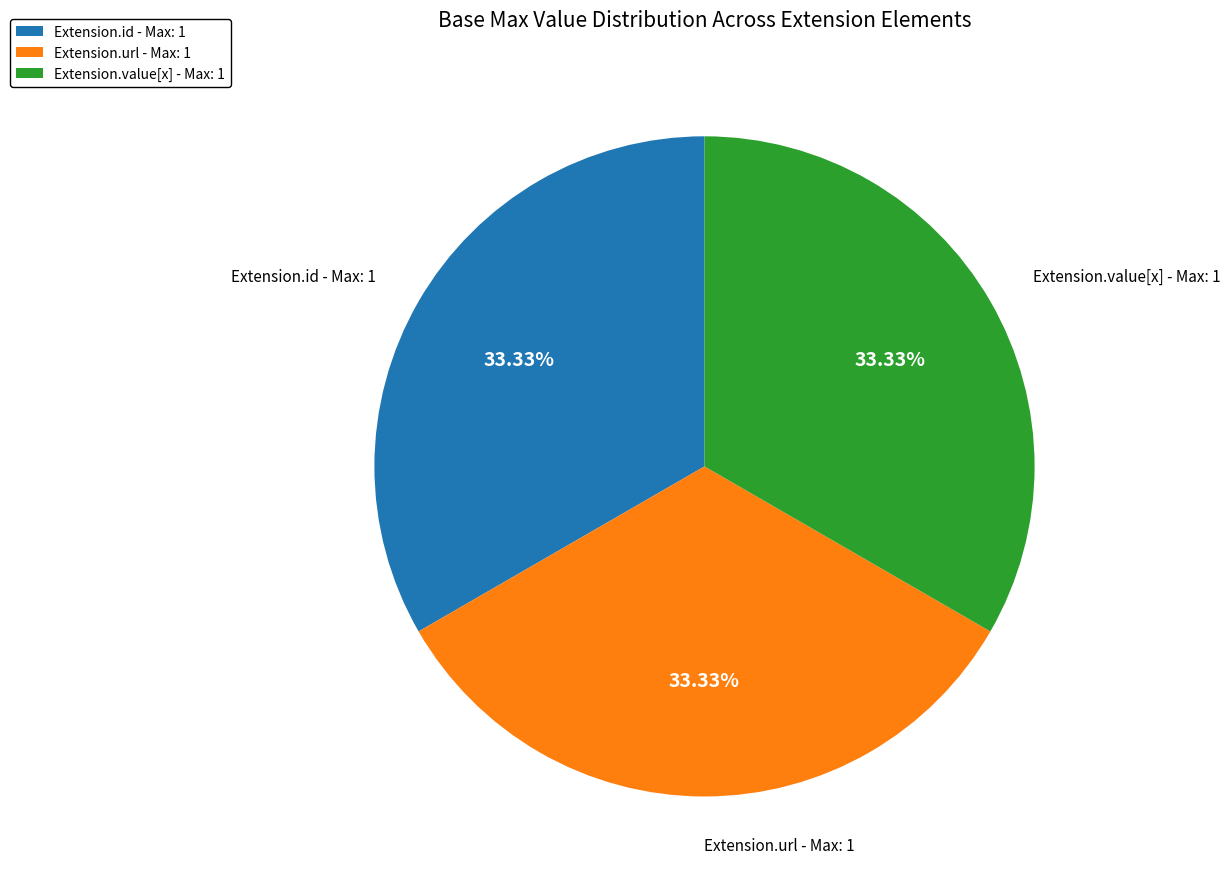

Combined, do Extension.value[x] - Max: 1 and Extension.url - Max: 1 account for over 50%?

Yes